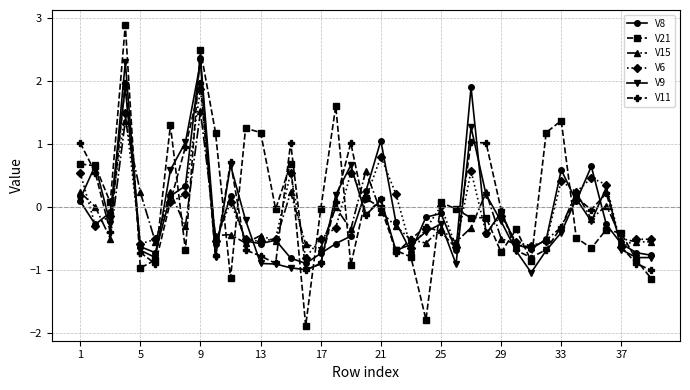

What is the maximum value shown in the chart?

2.9